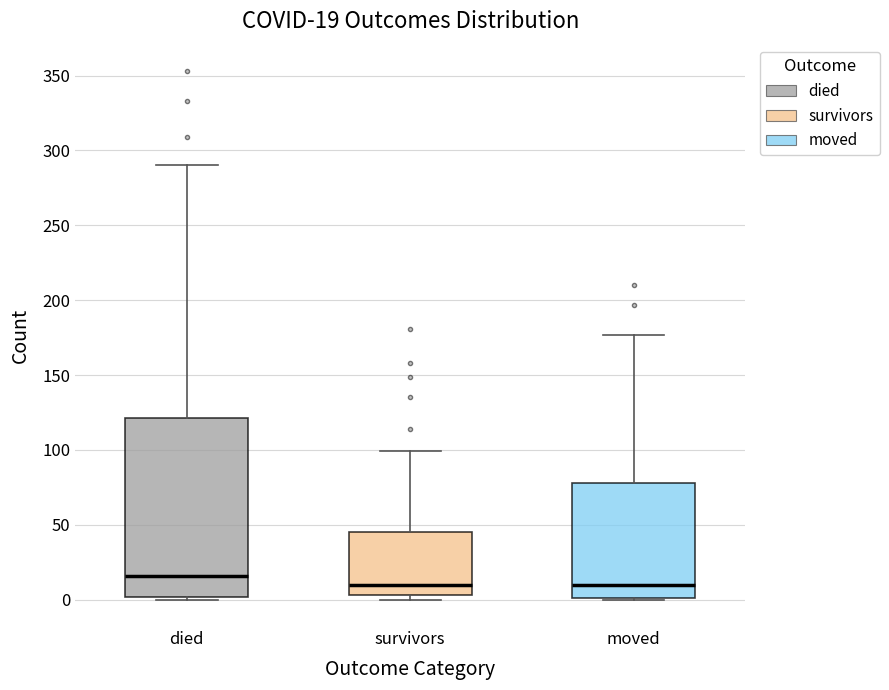

Which box is the tallest, from its lower edge to its upper edge?

died